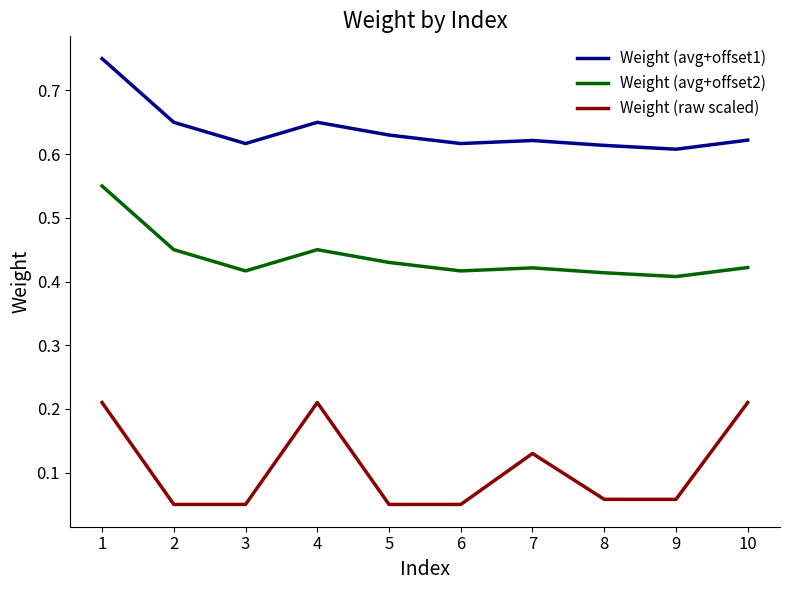

True or false: Weight (avg+offset2) and Weight (avg+offset1) cross at least once.

False